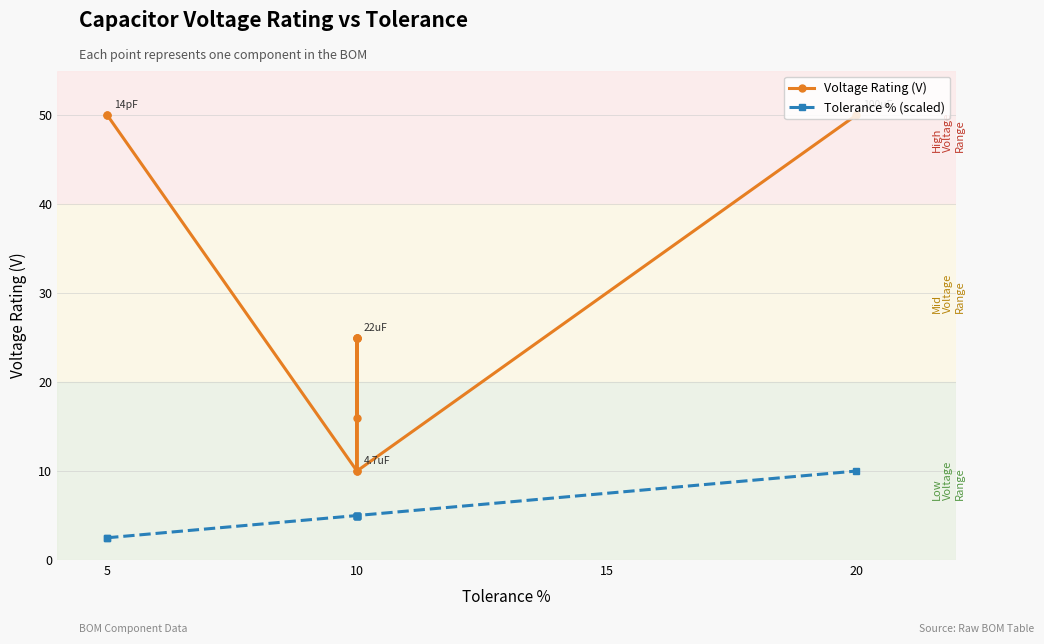

What is the spread (max minus min) of values at 10?

5.0